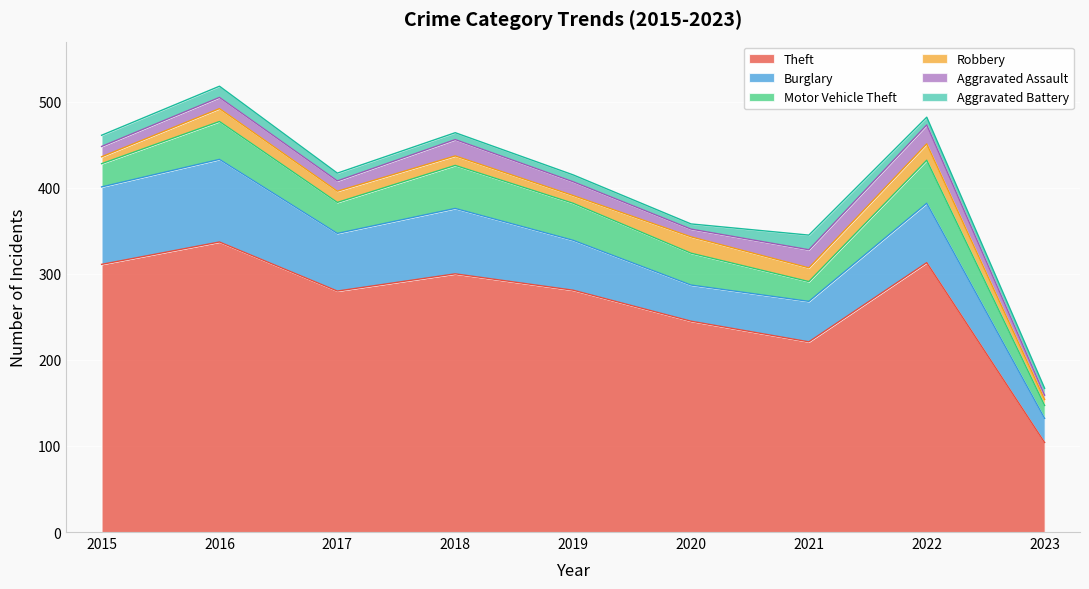

List the series in order of their peak value, highest first.

Theft, Burglary, Motor Vehicle Theft, Aggravated Assault, Robbery, Aggravated Battery